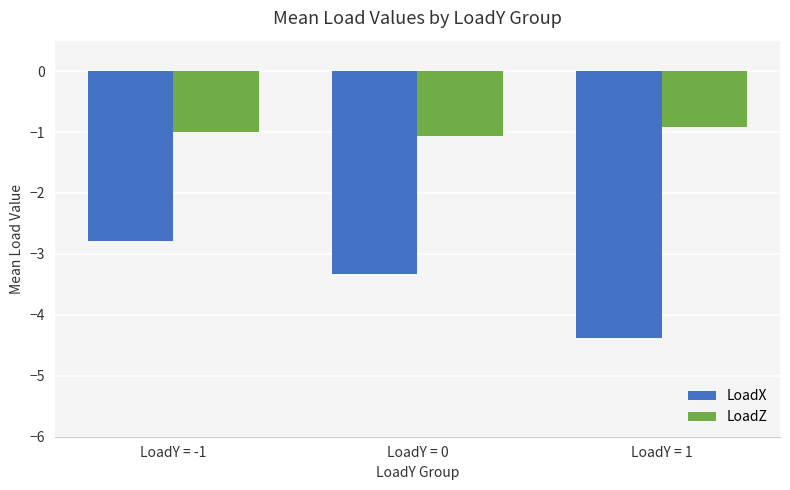

Which series has the largest total across all categories?

LoadZ